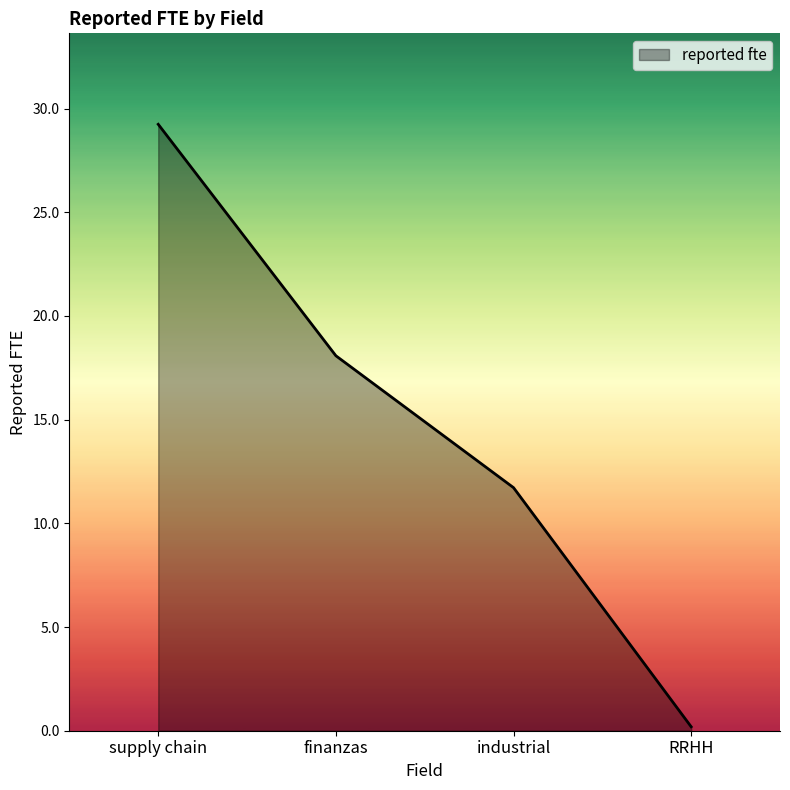

Which label corresponds to the smallest value in the chart?

RRHH